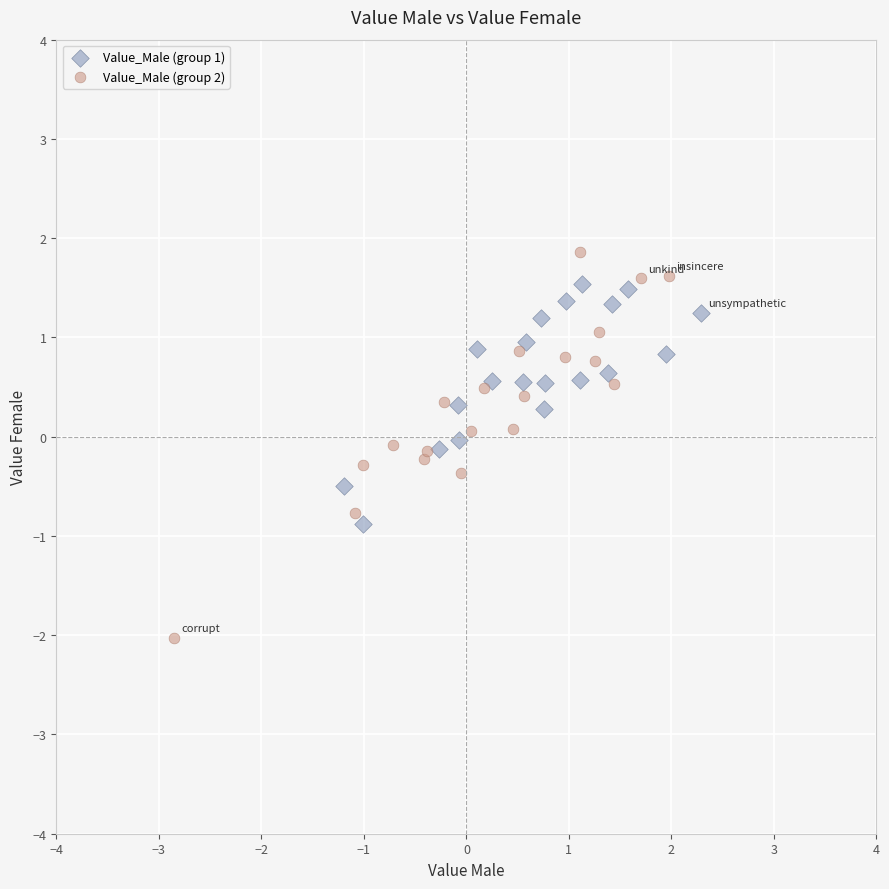

Which series reaches the minimum Y coordinate?

Value_Male (group 2)